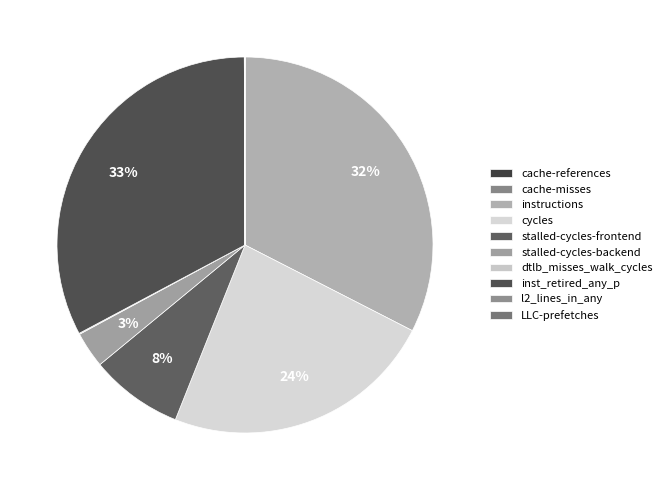

True or false: inst_retired_any_p accounts for 33% of the total.

True